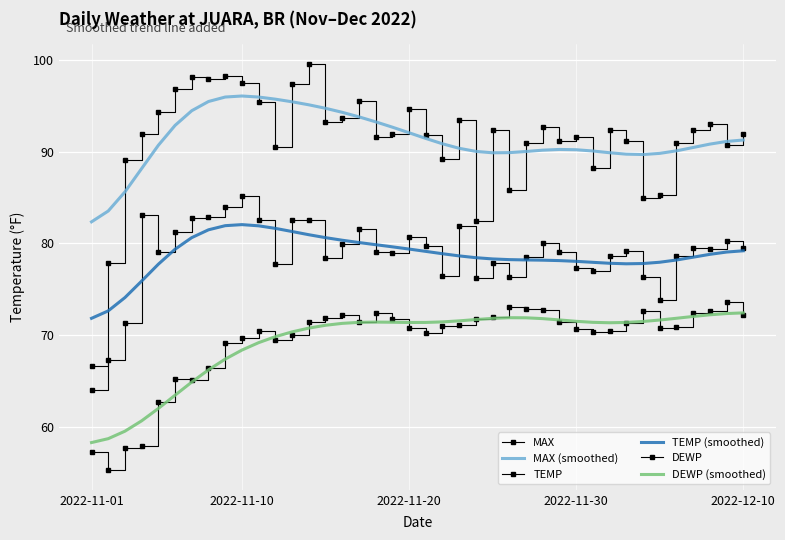

Which series has the widest spread of values?

MAX